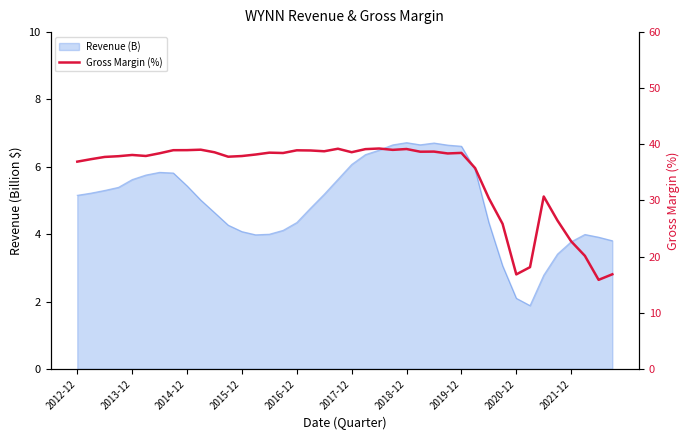

Between 35 and 2012-12, which is larger?

2012-12